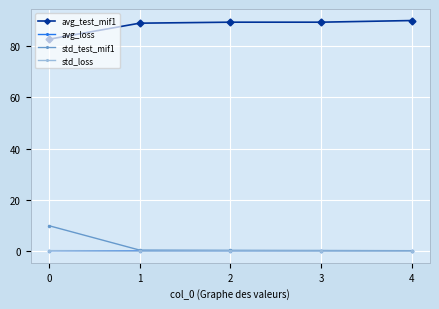

Is it true that avg_test_mif1 equals 59.2 at 3?

False